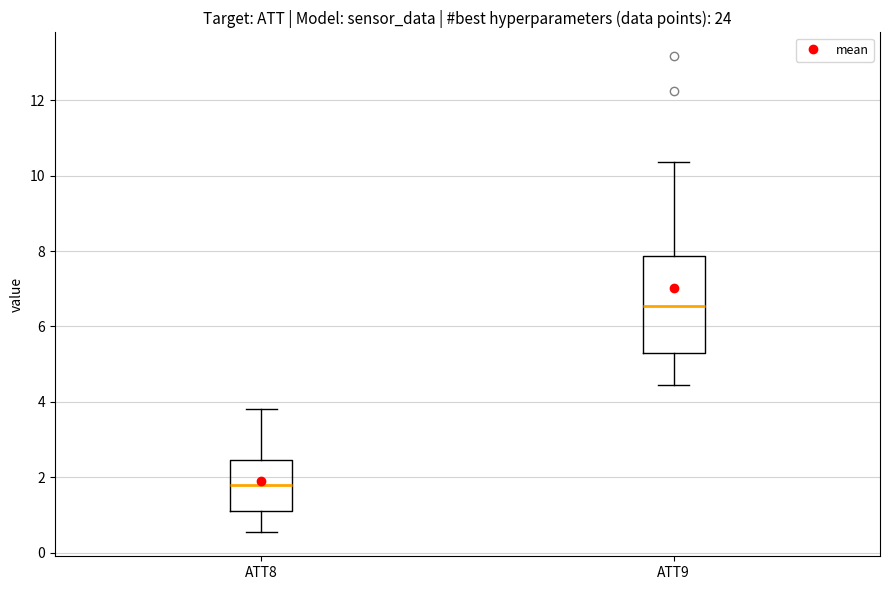

Comparing the boxes themselves (not the whiskers), which one is the tallest?

ATT9